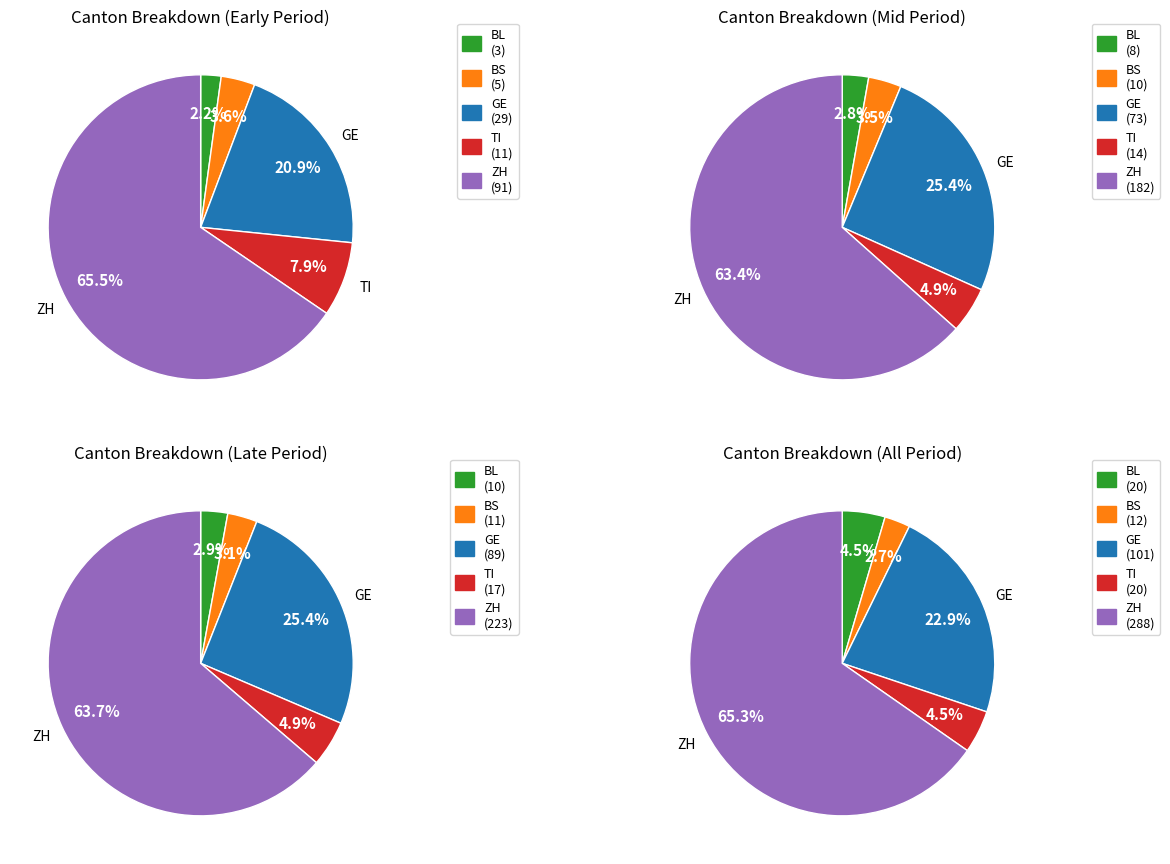

True or false: 23 accounts for 1% of the total.

False